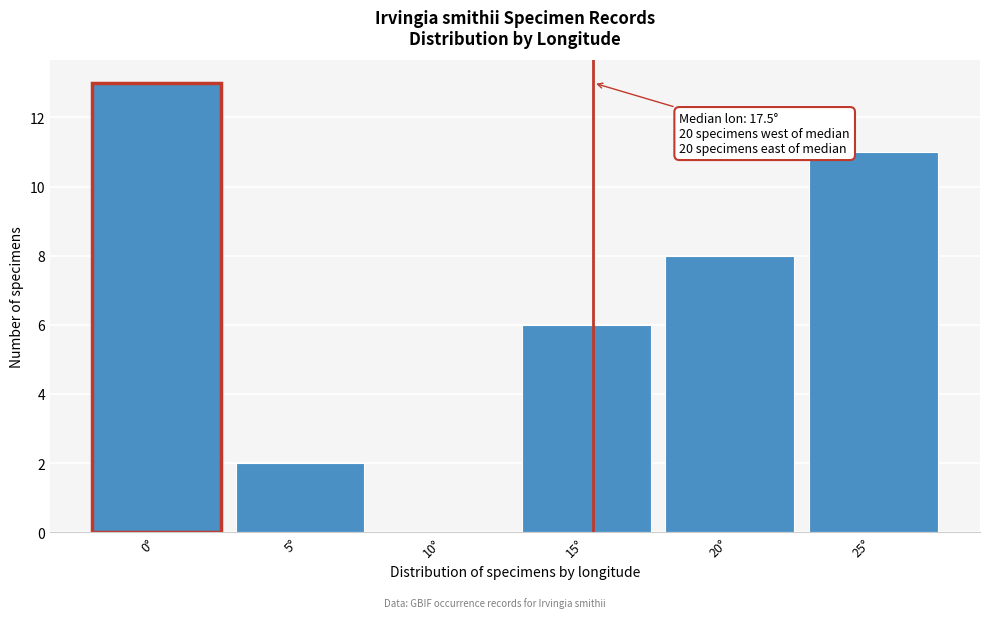

Reading left to right, extract all data points from this chart.

0°=13	5°=2	10°=0	15°=6	20°=8	25°=11